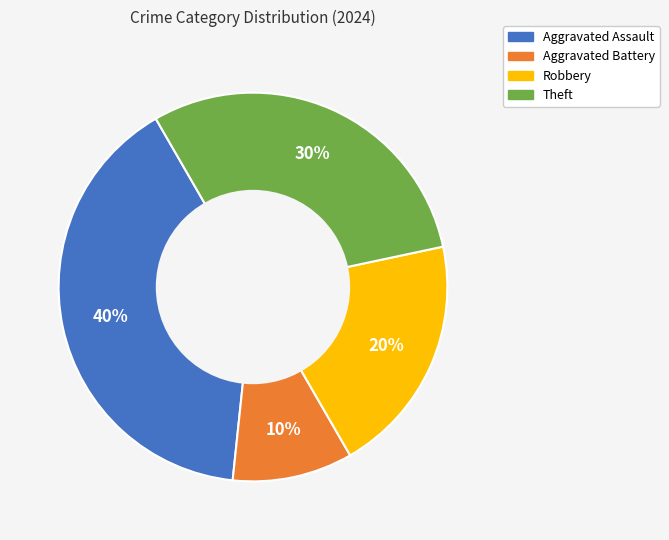

Count the number of slices in the pie.

4